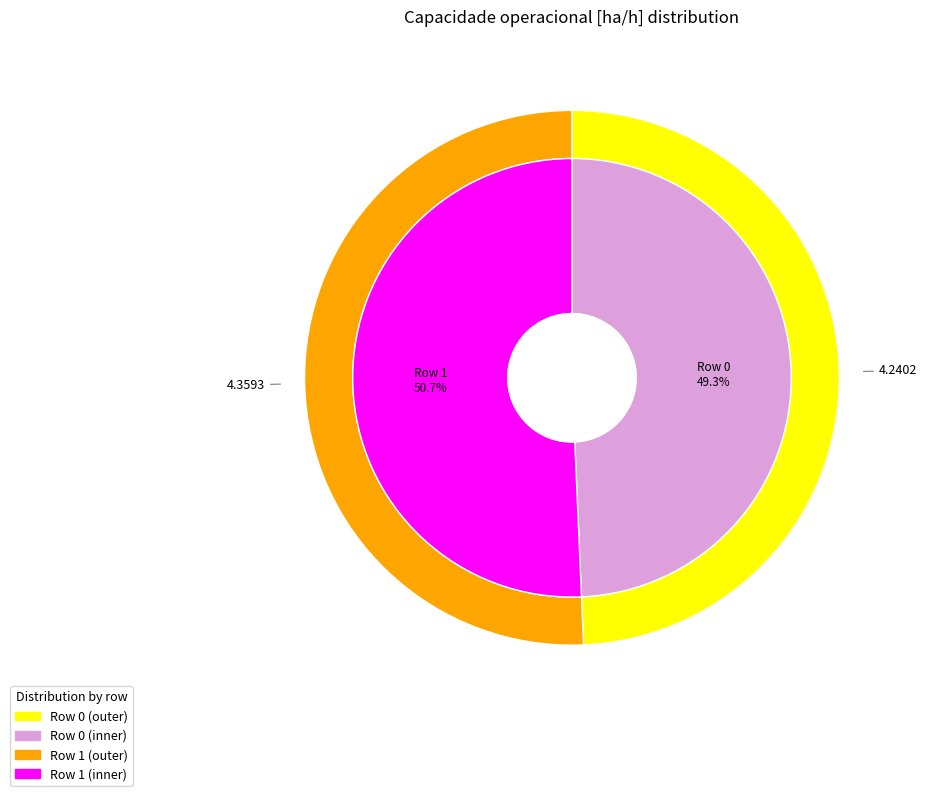

Which slice is the smallest?

Row 0